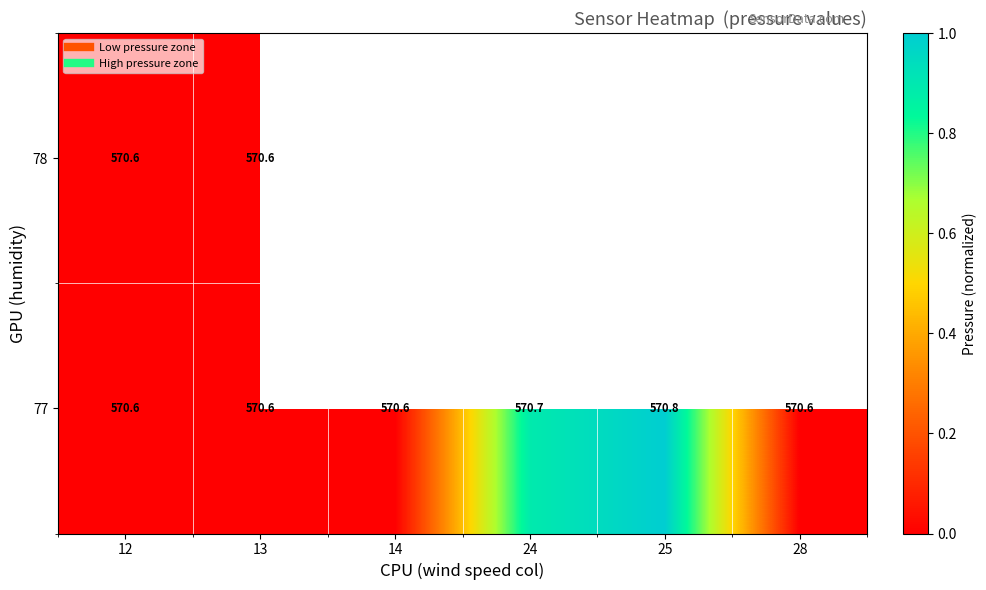

Rank the categories by 77 value from lowest to highest.

12, 14, 28, 13, 24, 25